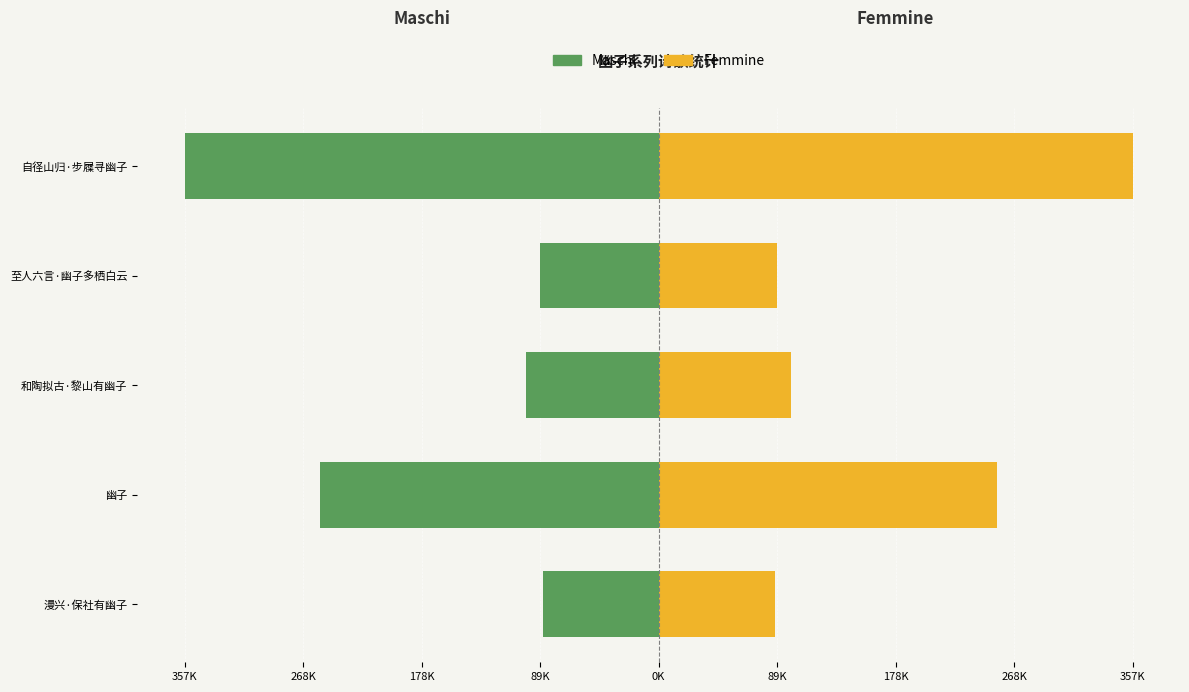

What position from the left is 至人六言·幽子多栖白云?

4